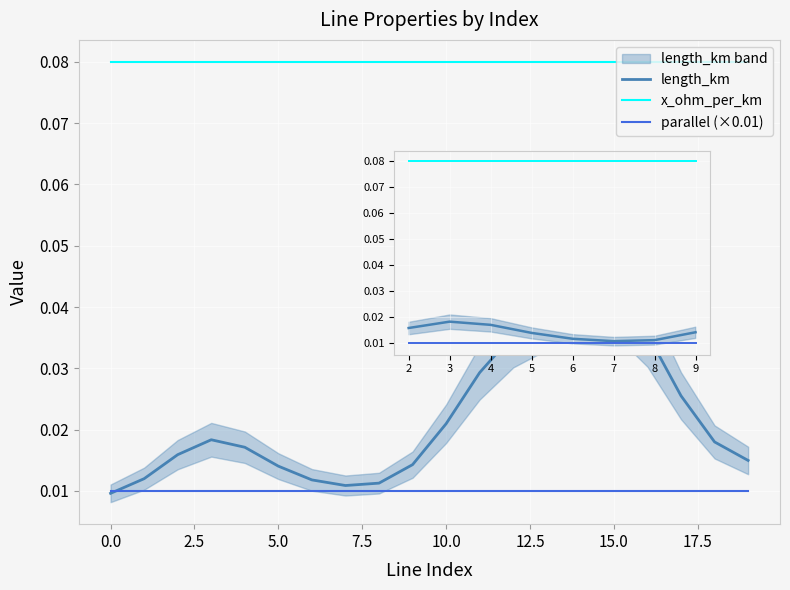

Which series has the widest spread of values?

length_km